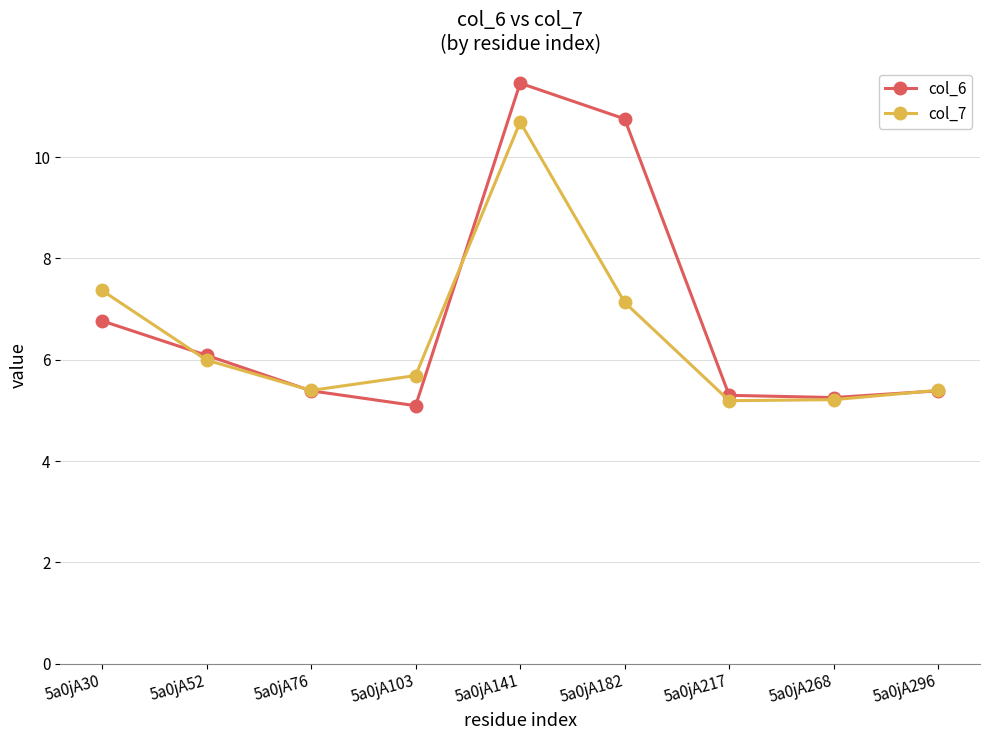

What is the spread (max minus min) of values at 5a0jA182?

3.6